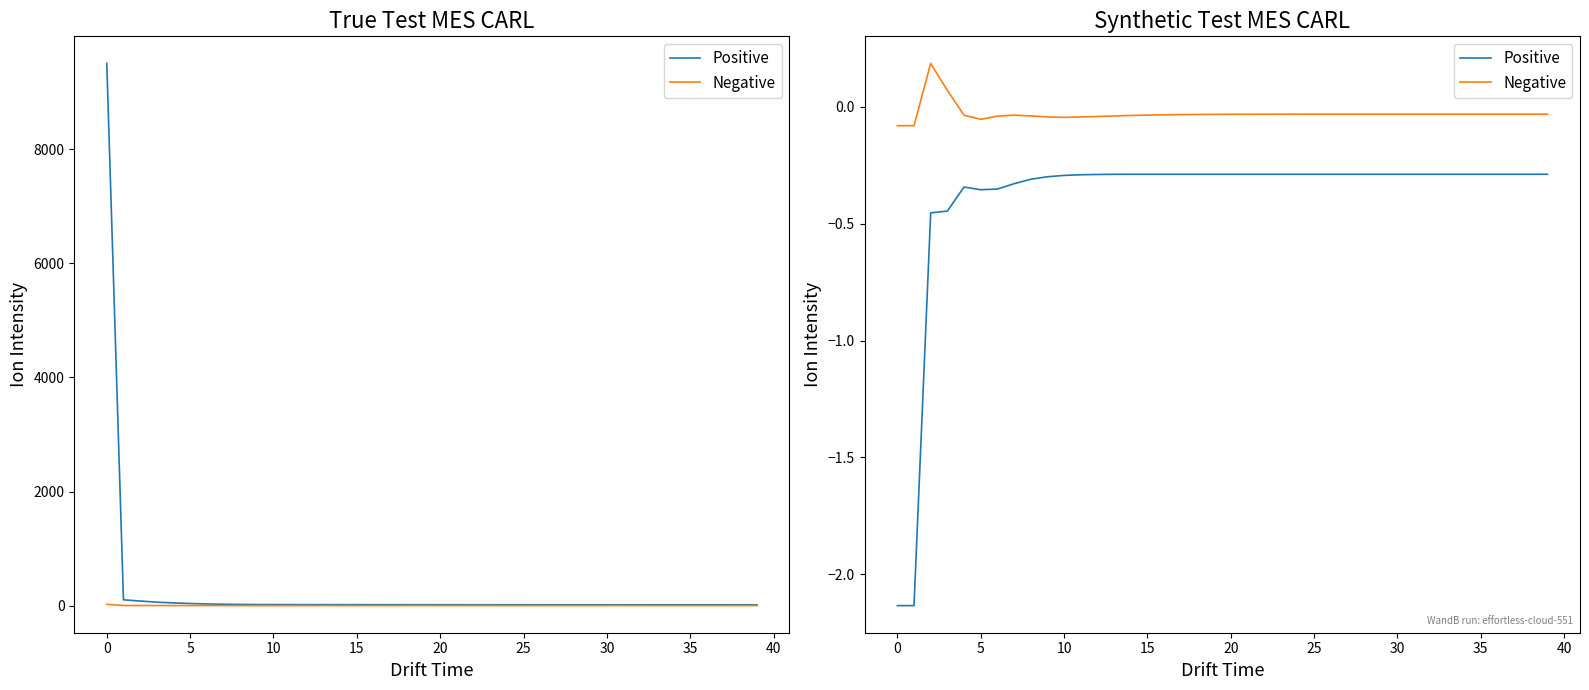

Is the value of Negative at 23 greater than the value of Positive at 35?

Yes